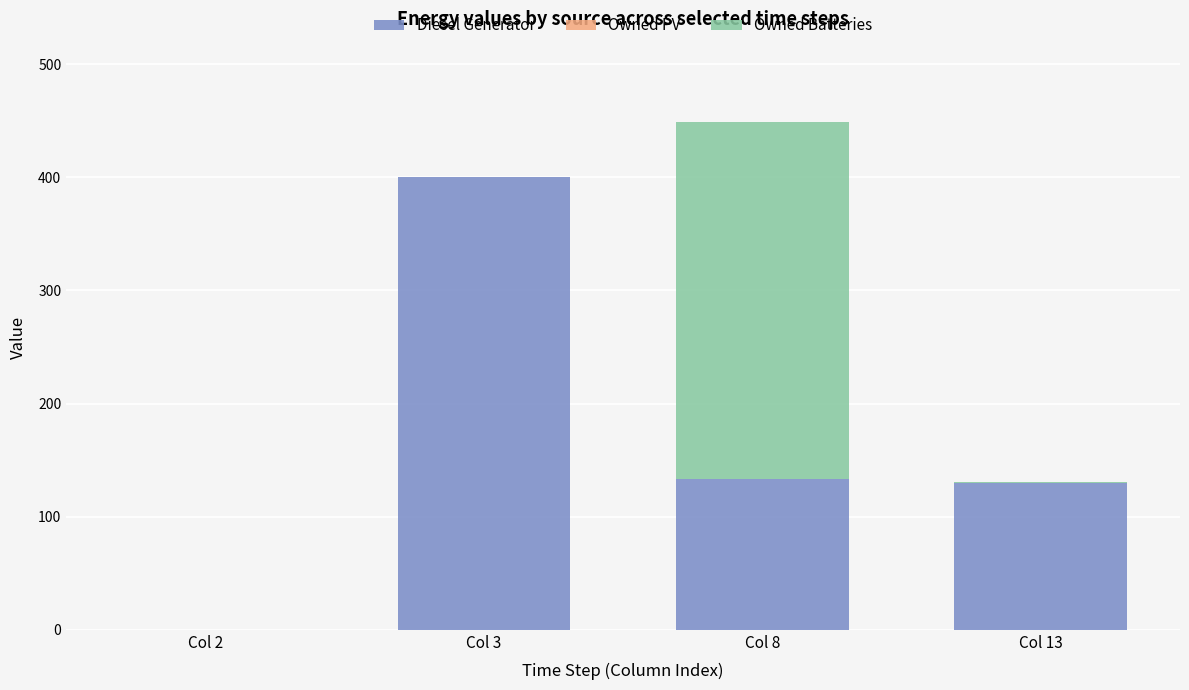

The Diesel Generator series shows 198 at Col 13. True or false?

False